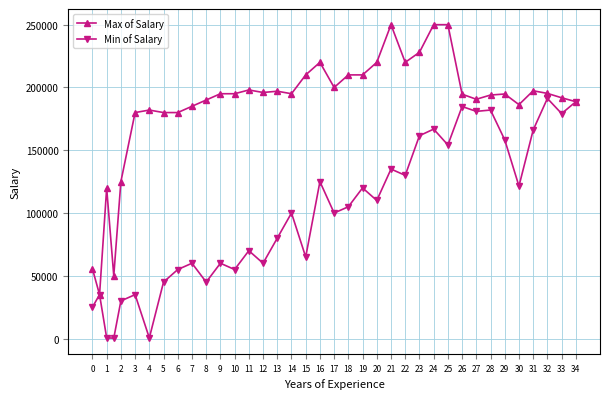

True or false: Max of Salary has more than 2 interior local peaks.

True